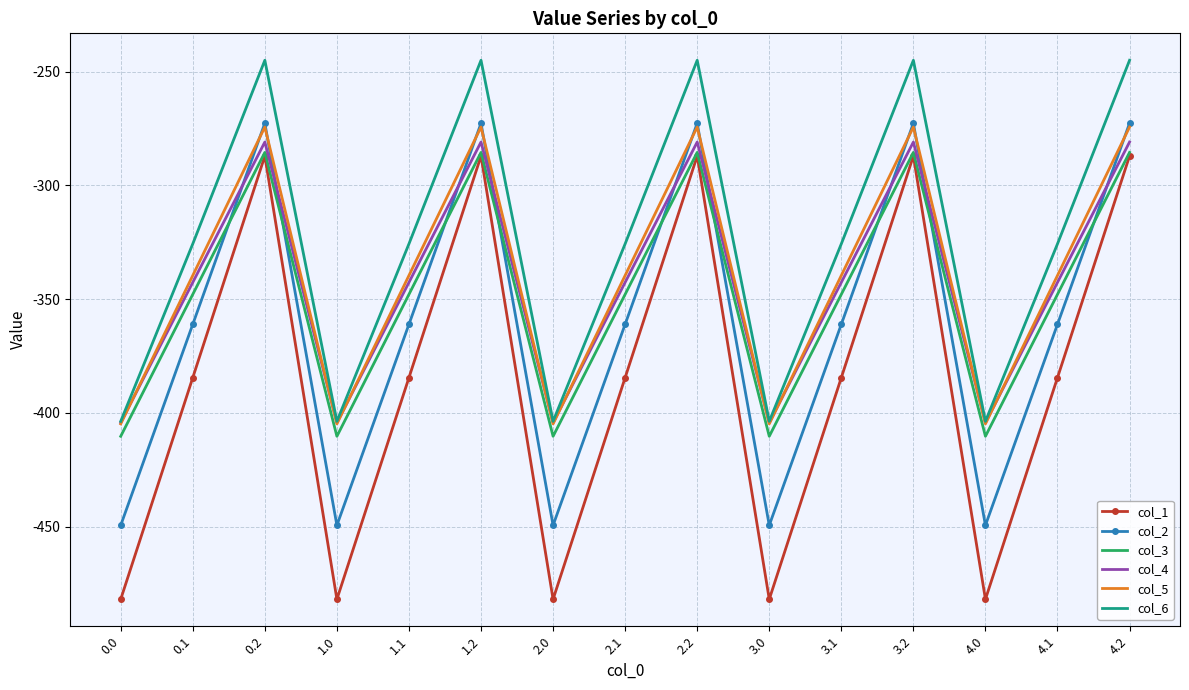

What is the highest value of the col_4 series?

-281.0